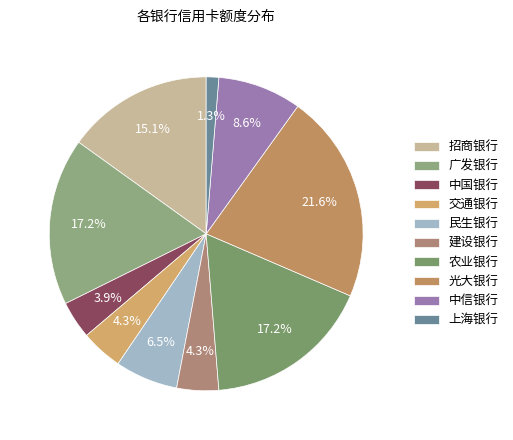

What is the largest slice in the pie chart?

光大银行